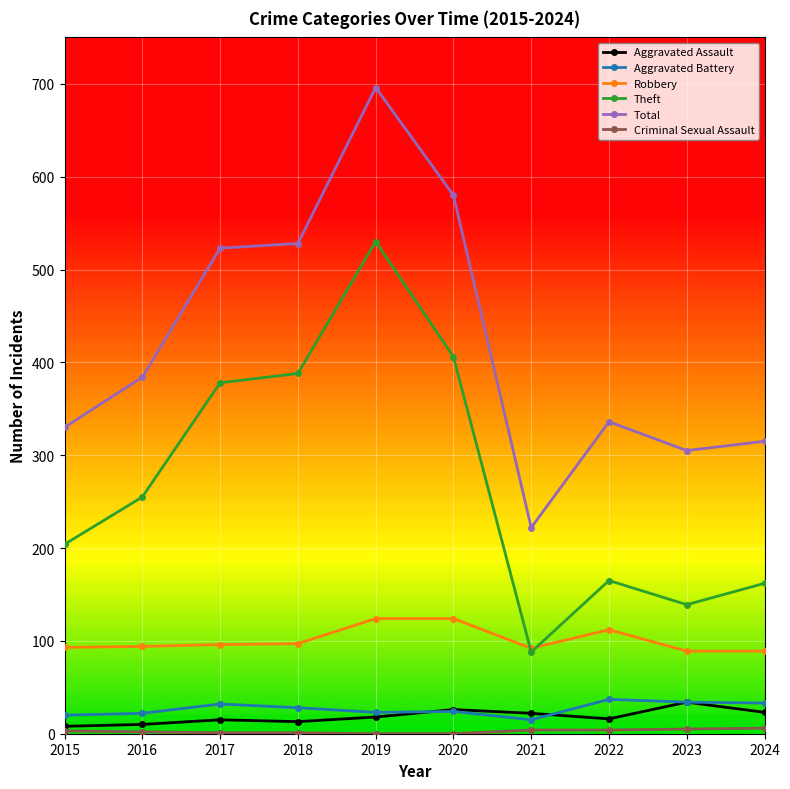

What is the total value across all series at 2024?

628